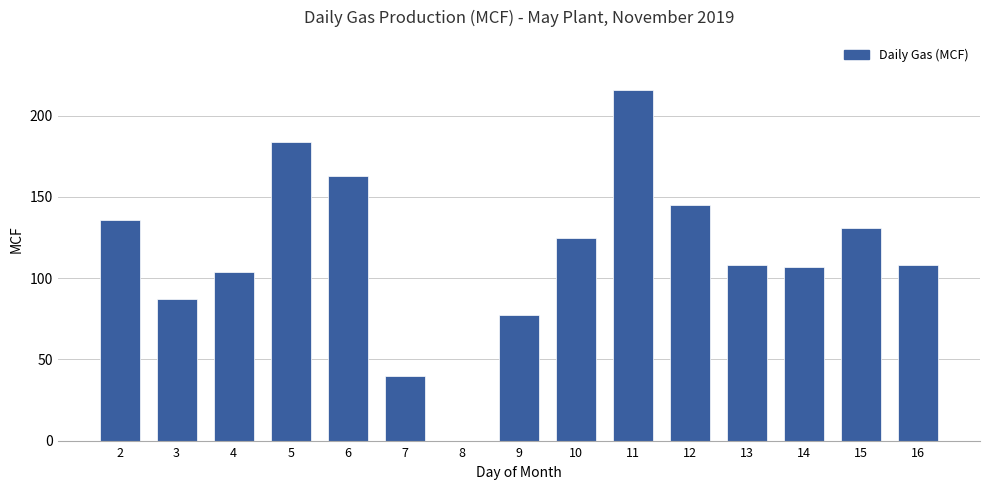

At which category does the chart reach its peak across all series?

11